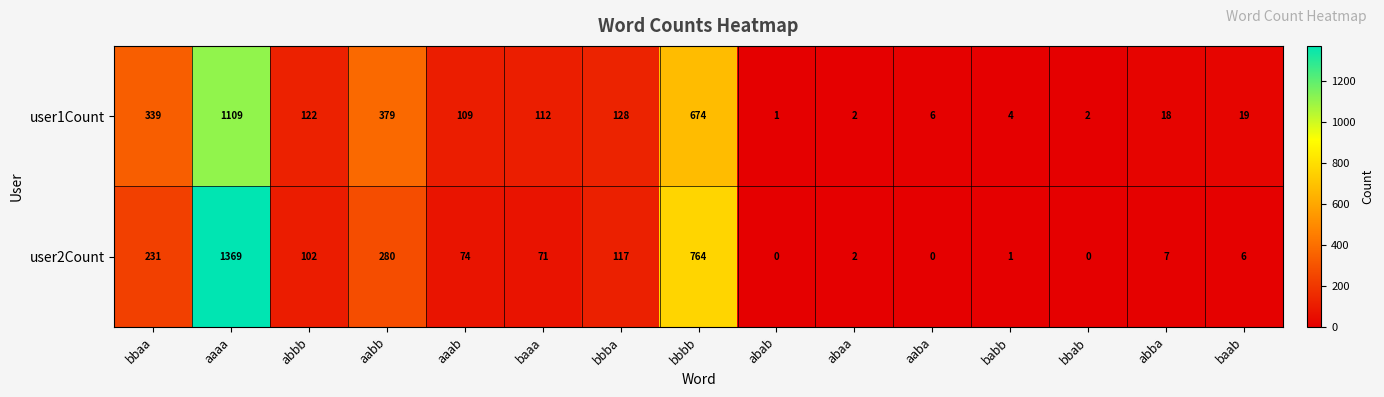

How many categories are shown in the chart?

15